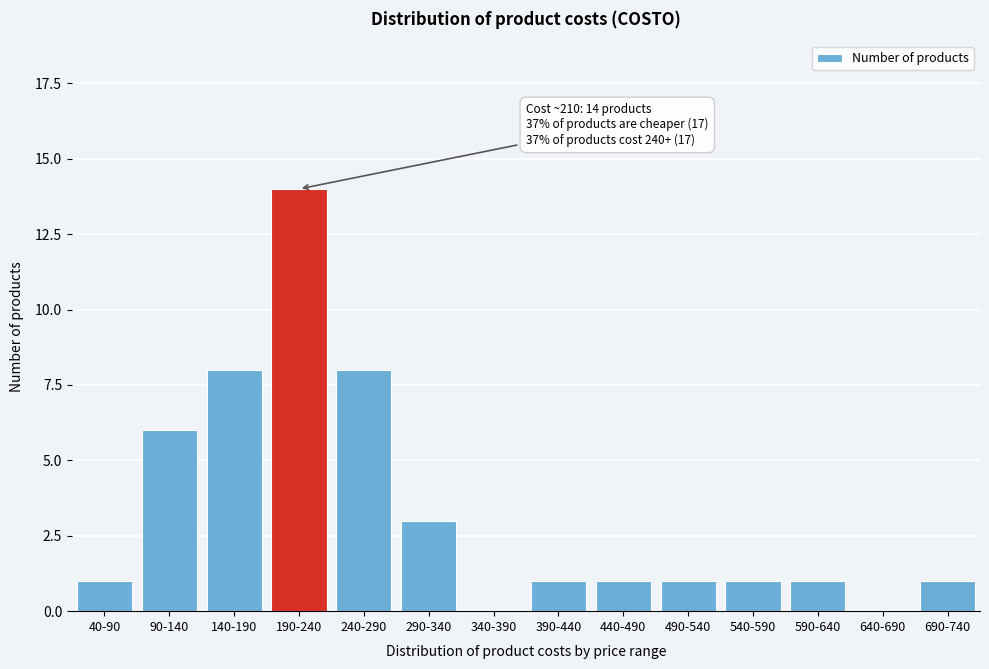

Reading left to right, extract all data points from this chart.

40-90=1	90-140=6	140-190=8	190-240=14	240-290=8	290-340=3	340-390=0	390-440=1	440-490=1	490-540=1	540-590=1	590-640=1	640-690=0	690-740=1